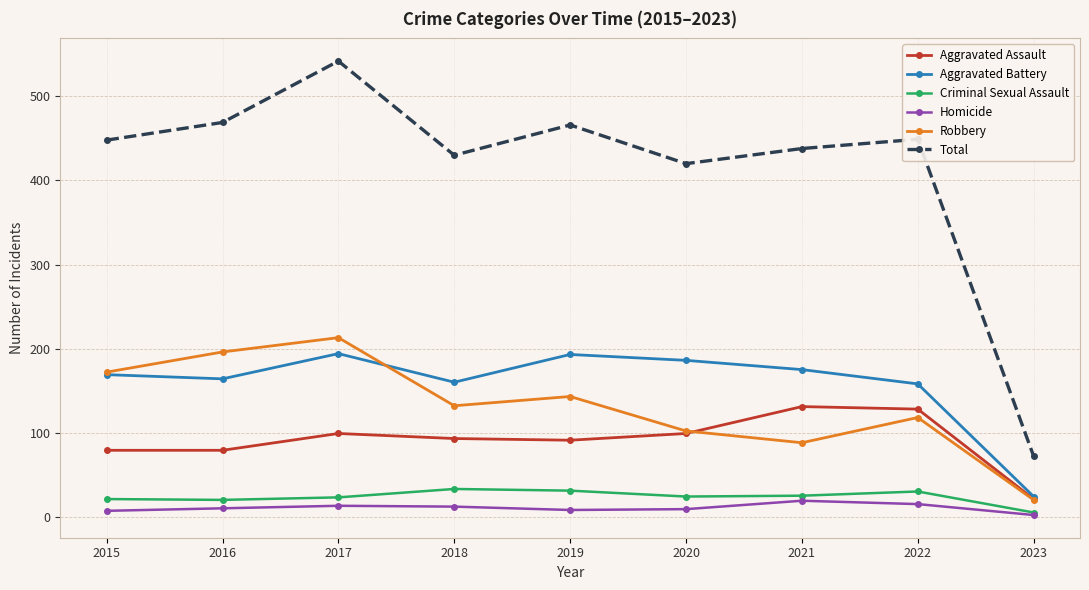

What is the difference between the maximum and second lowest values in the Aggravated Battery series?

36